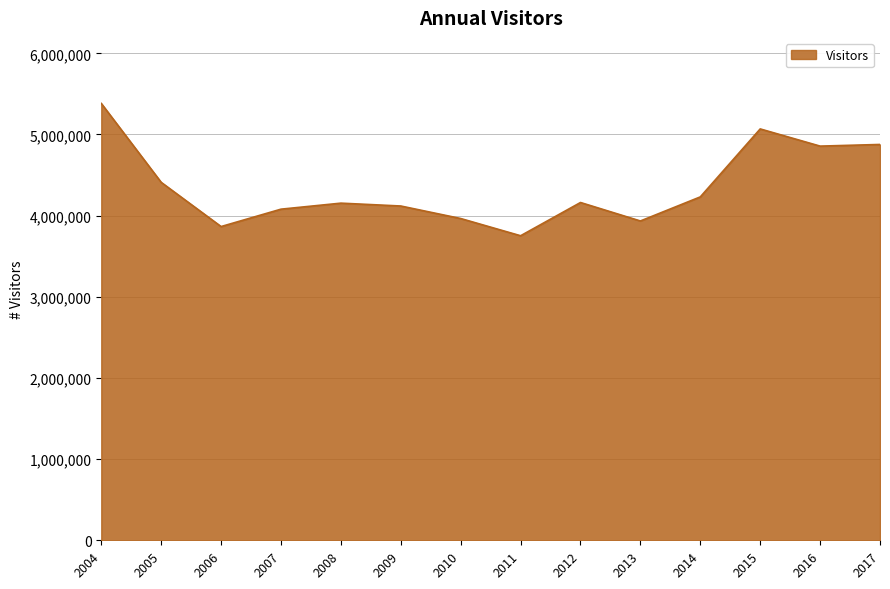

What is the minimum value shown in the chart?

3752172